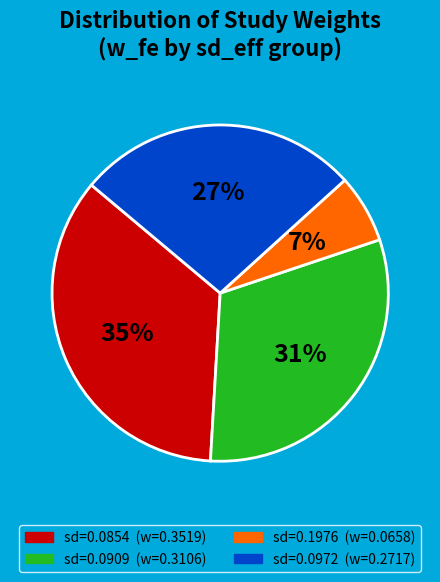

Does any single category account for the majority?

No